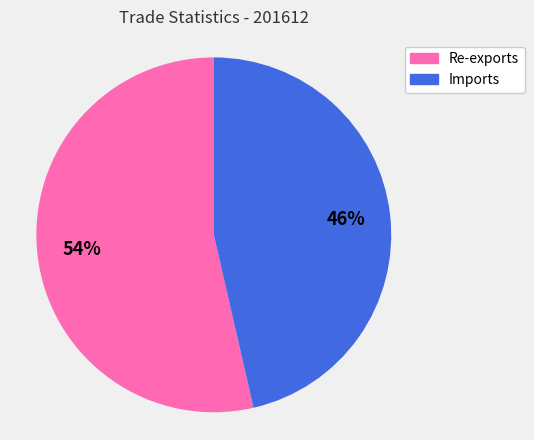

To the nearest percent, what is the average slice percentage?

50%